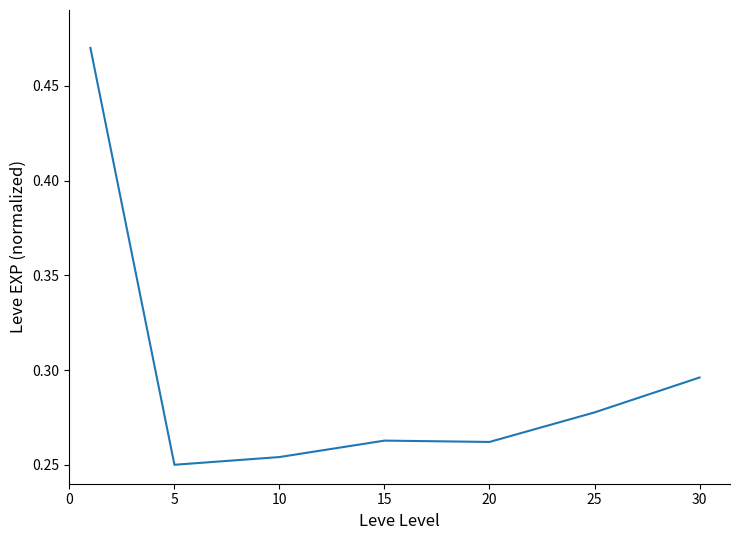

How many values are between 0 and 1?

7